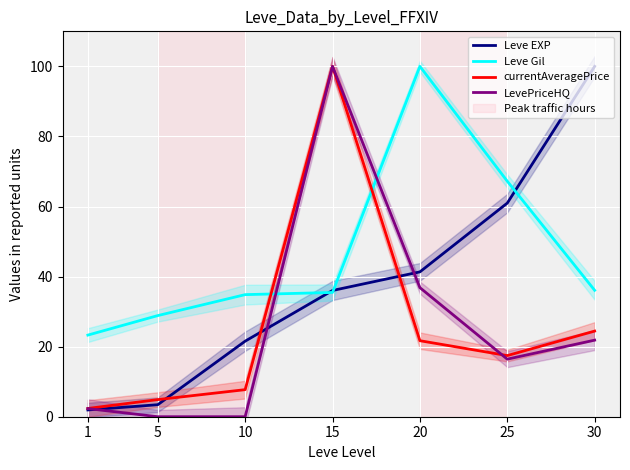

Which category has the highest value in the Leve EXP series?

30